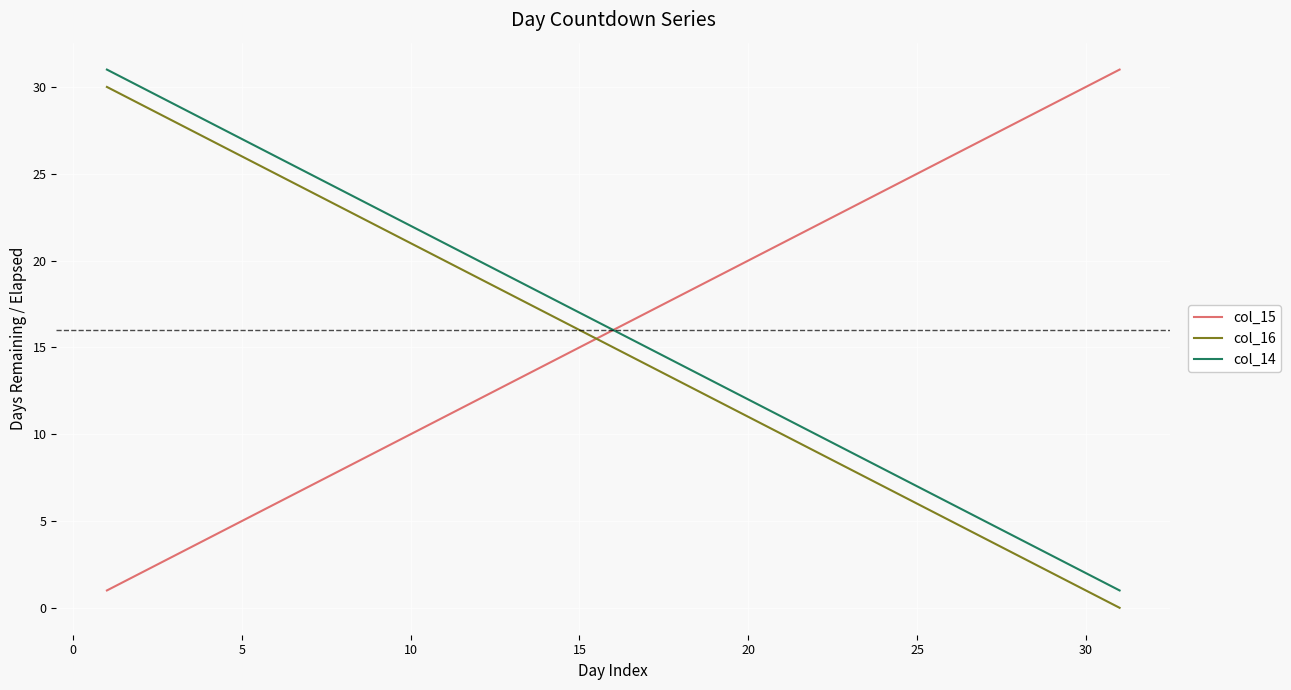

True or false: col_14 and col_16 intersect in this chart.

False